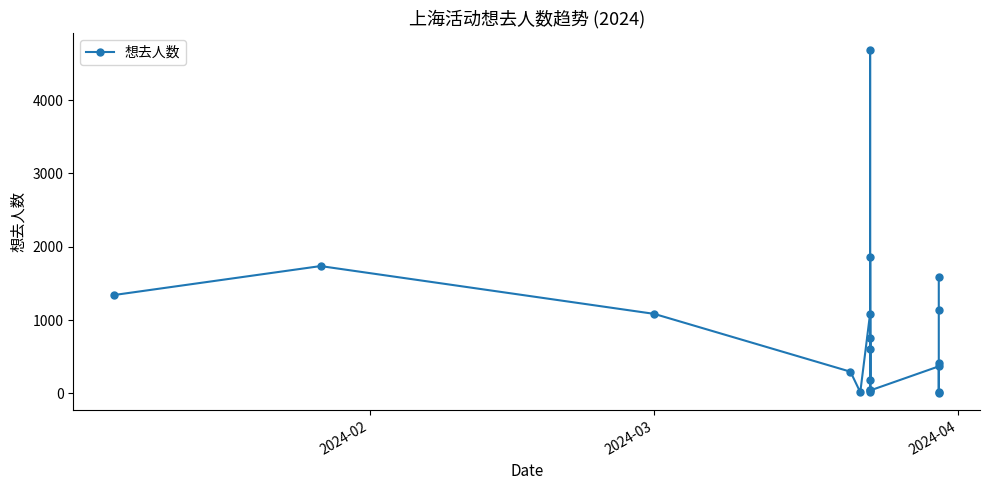

What is the average value?

864